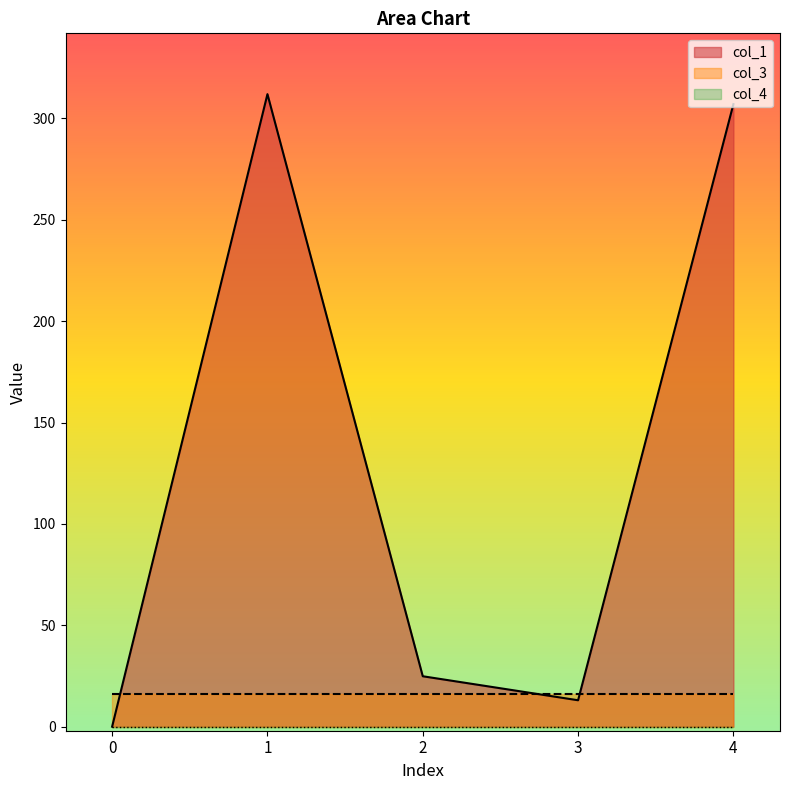

True or false: col_4 and col_1 cross at least once.

False